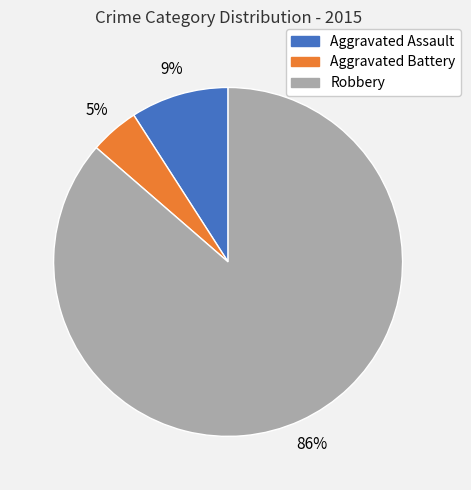

Count the number of slices in the pie.

3